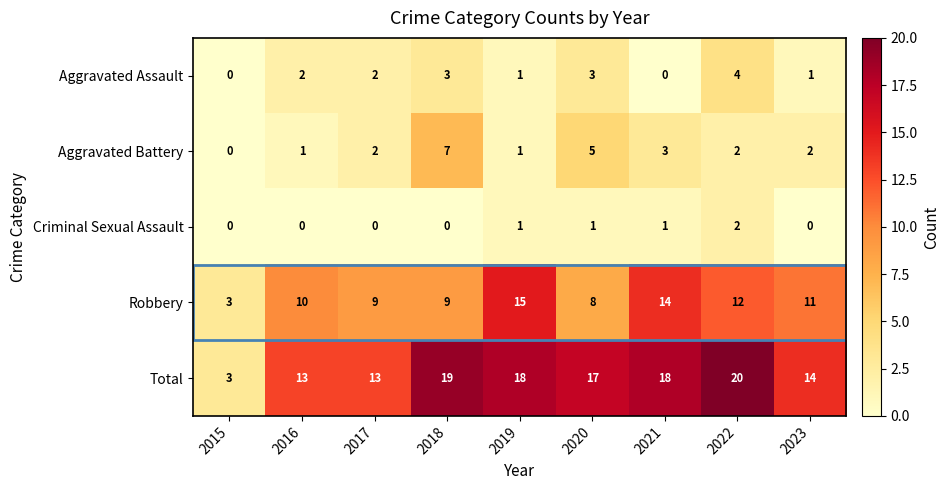

List the series in order of their peak value, lowest first.

Criminal Sexual Assault, Aggravated Assault, Aggravated Battery, Robbery, Total